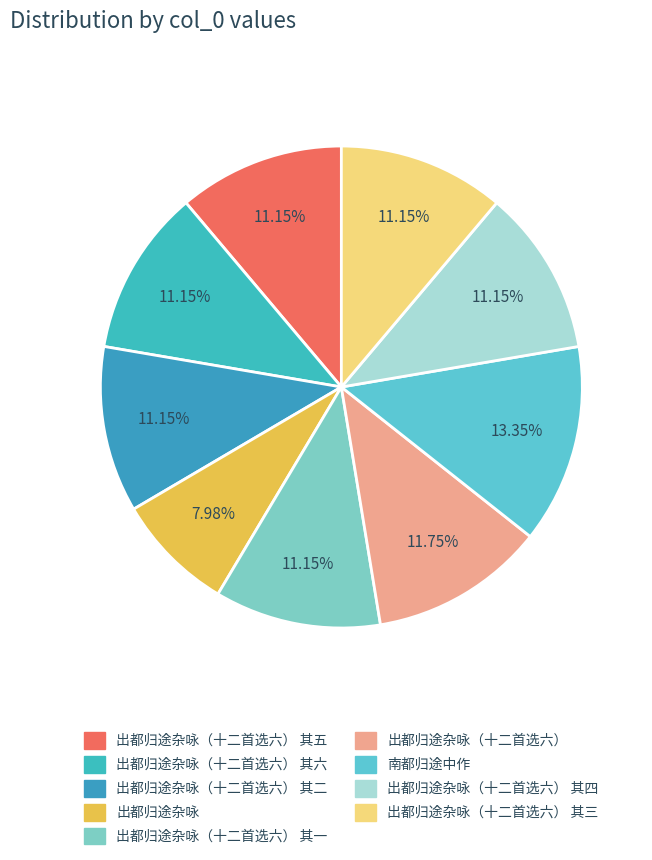

Which has a higher value, 出都归途杂咏（十二首选六） or 出都归途杂咏（十二首选六） 其五?

出都归途杂咏（十二首选六）